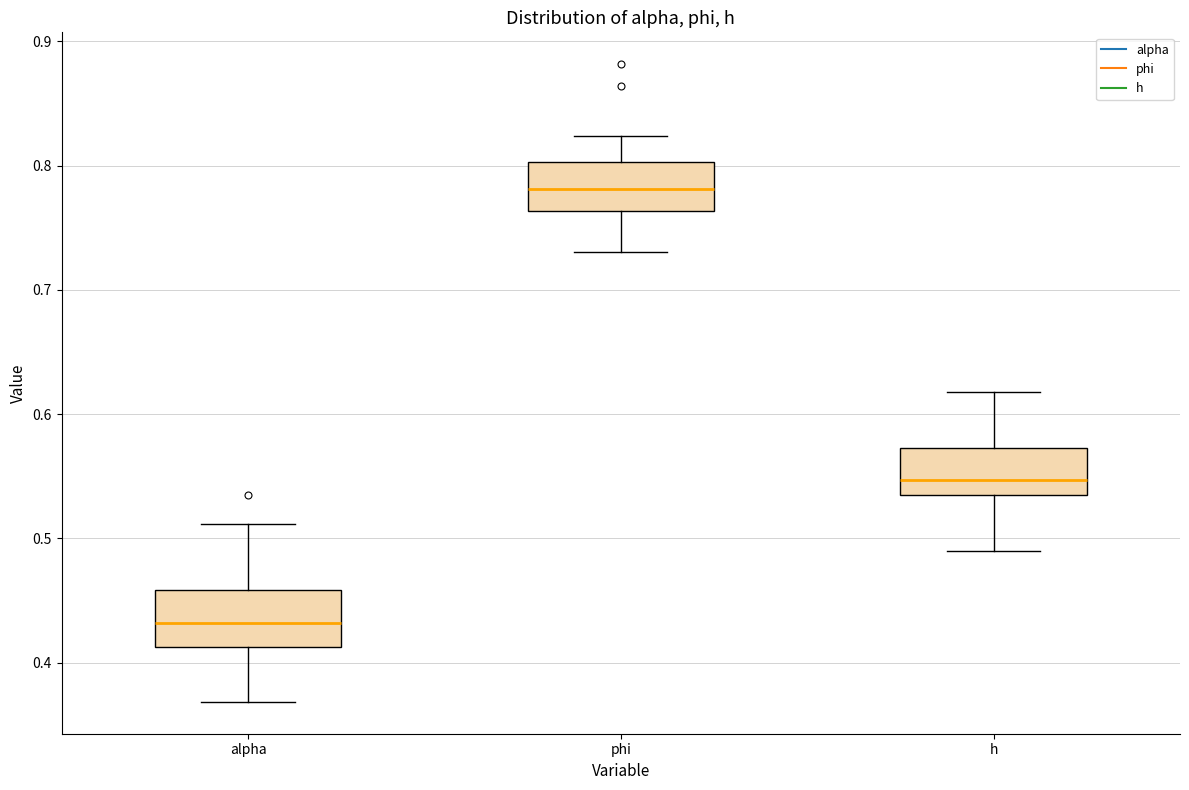

Which box's median line is the lowest?

alpha